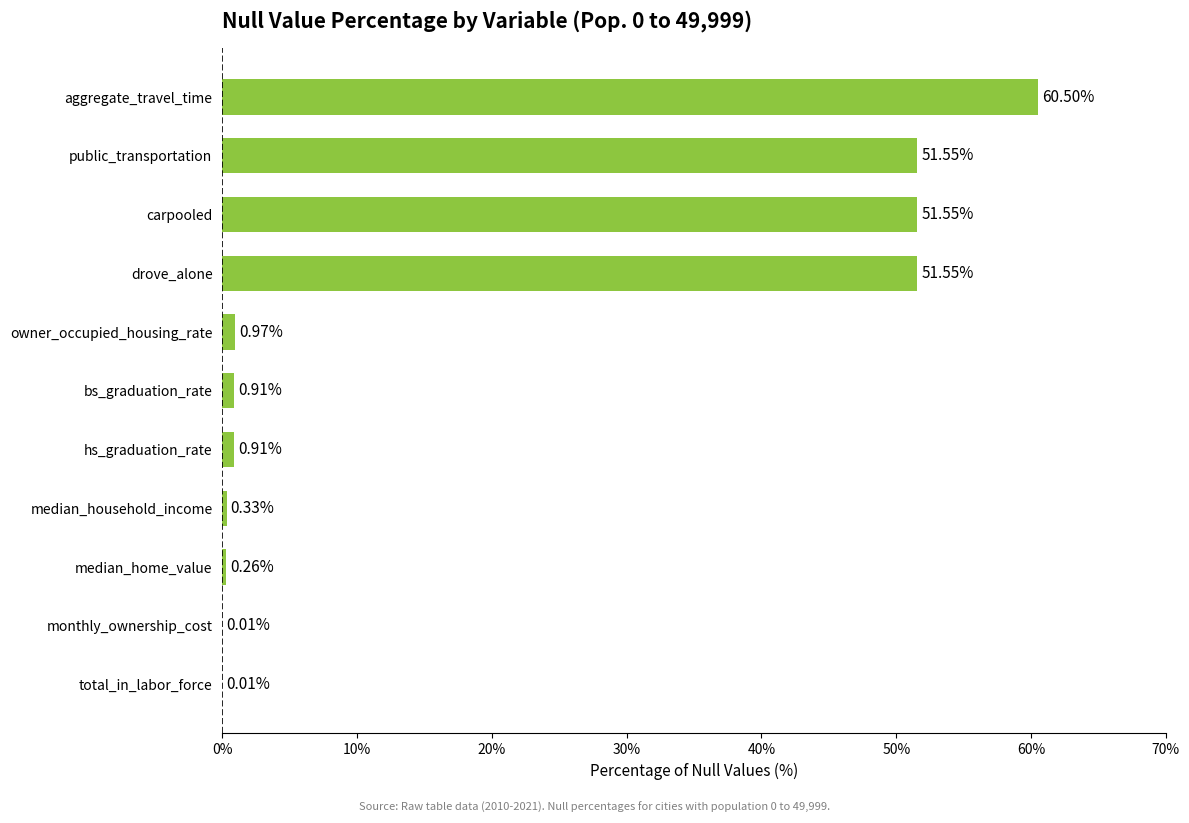

What is the change in value from hs_graduation_rate to owner_occupied_housing_rate?

+0.1